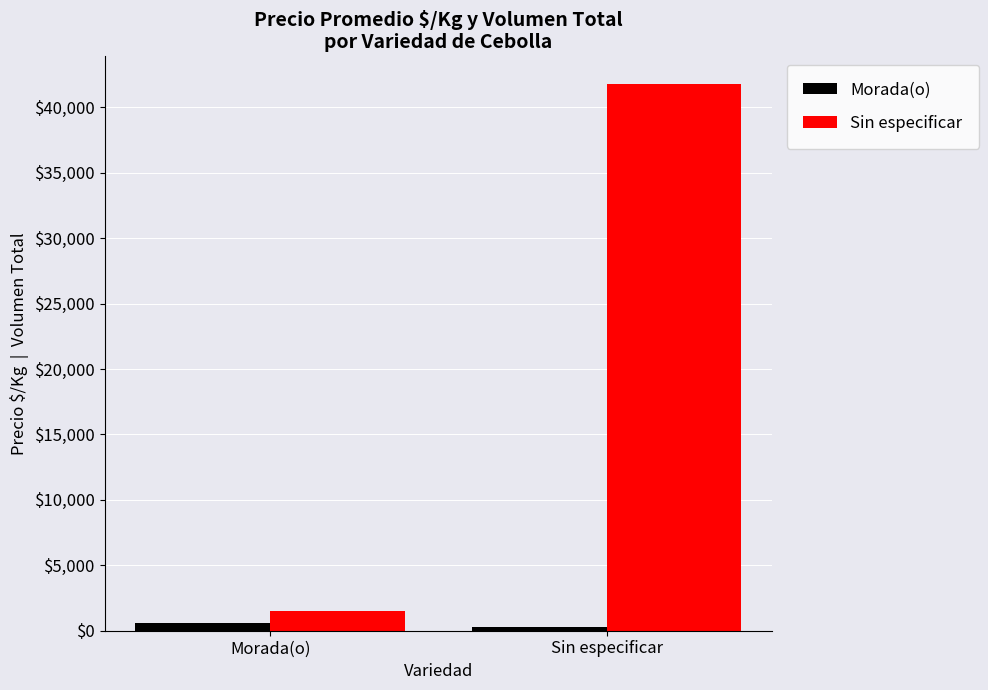

Reading left to right, what are all the values shown in this chart?

Morada(o): 625	313
Sin especificar: 1475	41805